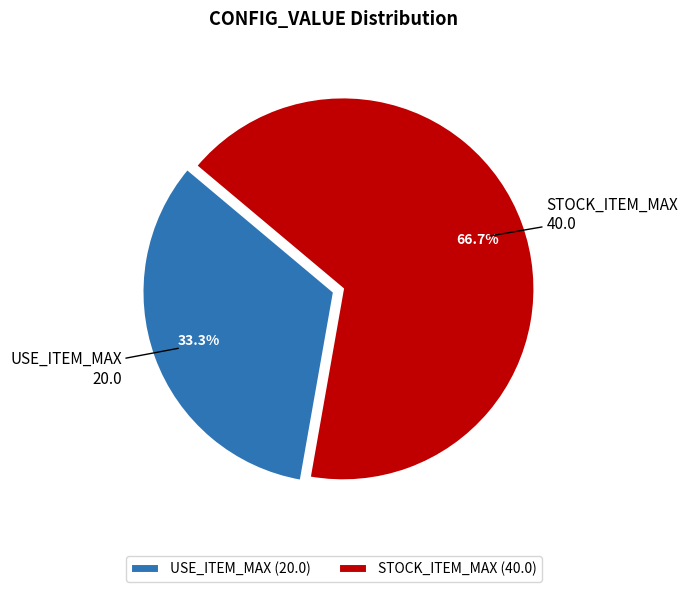

Does STOCK_ITEM_MAX account for over 50% of the chart?

Yes